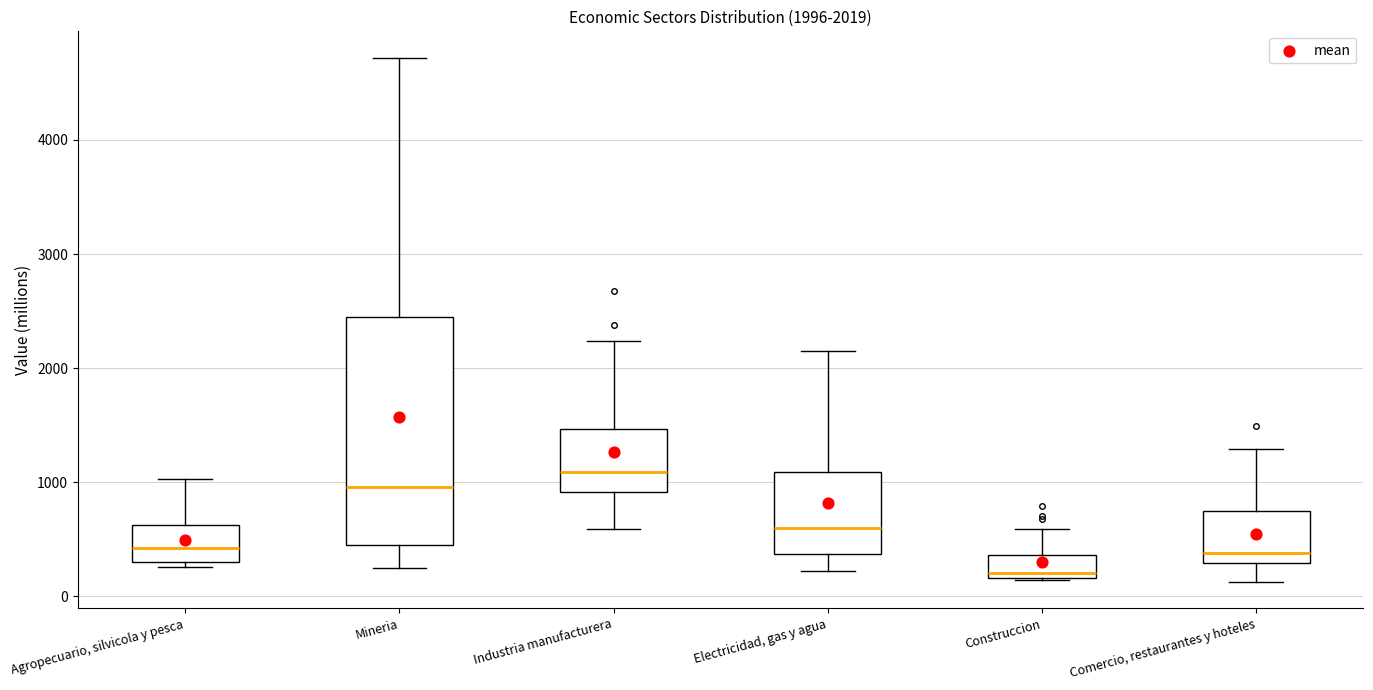

Which box is the tallest, from its lower edge to its upper edge?

Mineria